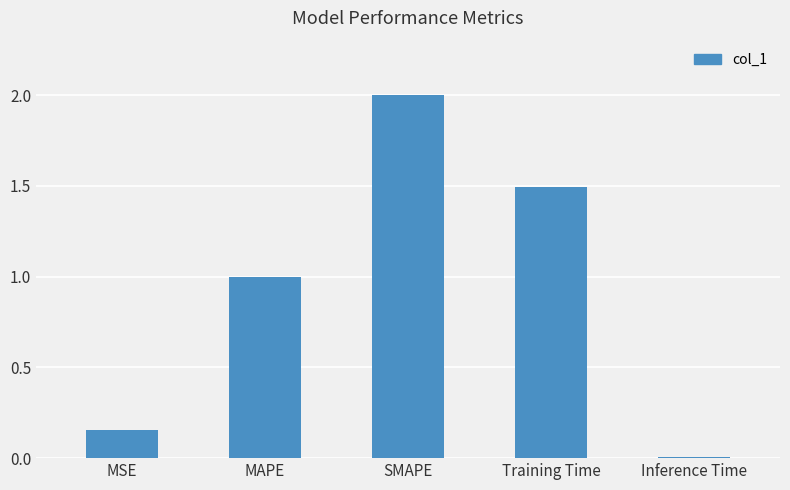

Read the value at Training Time.

1.5